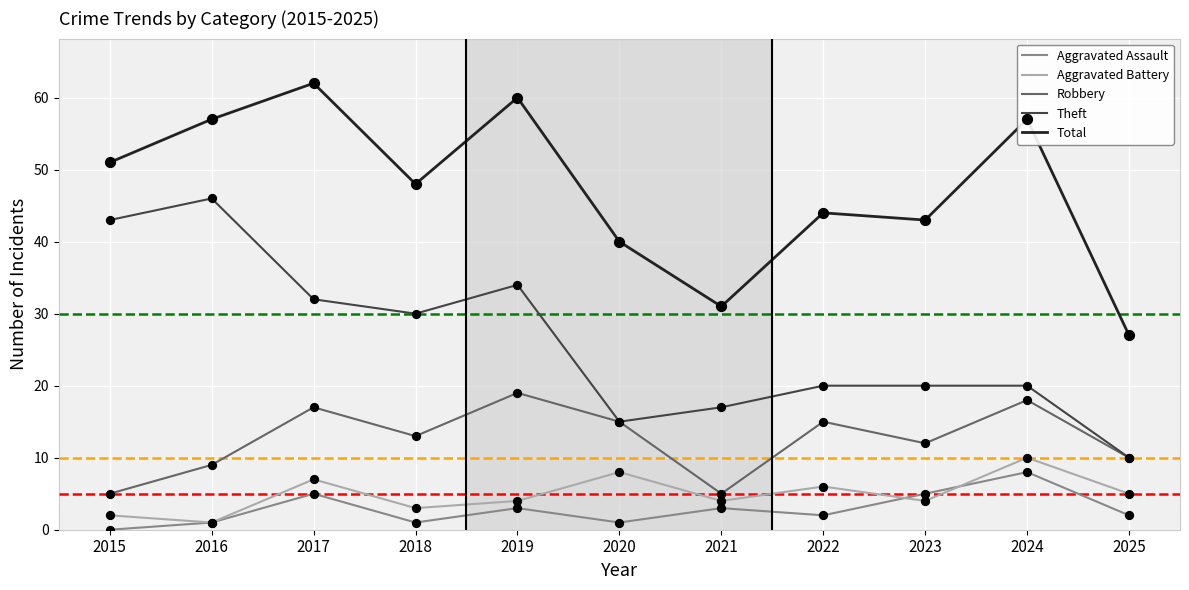

At how many categories does at least one series exceed 13?

11